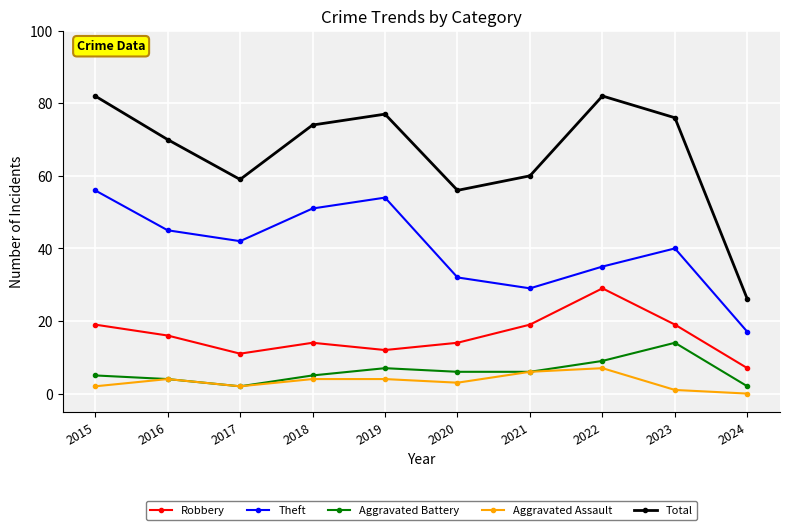

The Aggravated Assault series shows 6 at 2021. True or false?

True